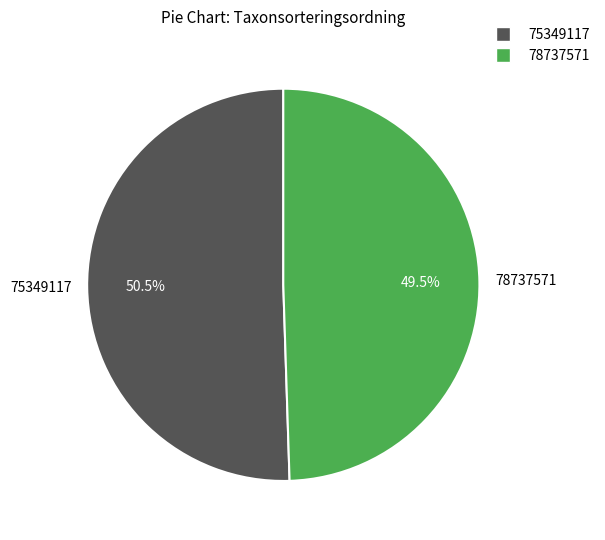

Combined, what portion of the pie is 78737571 and 75349117?

100.0%